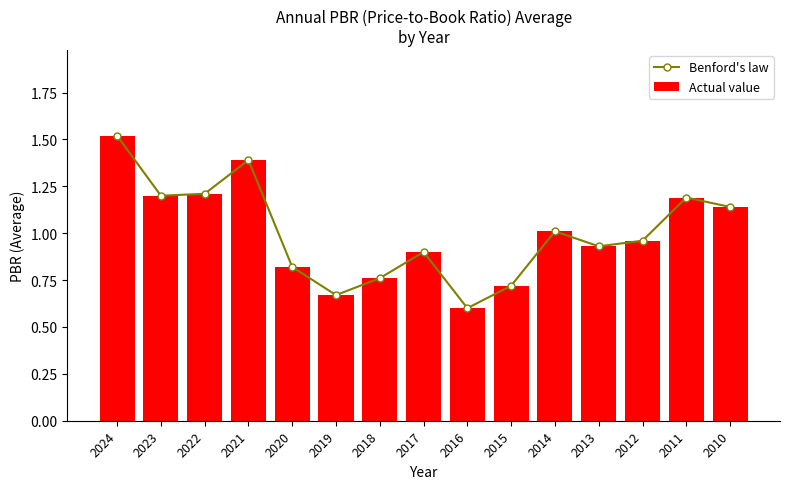

Rank the series by their maximum value, from lowest to highest.

Benford's law, Actual value